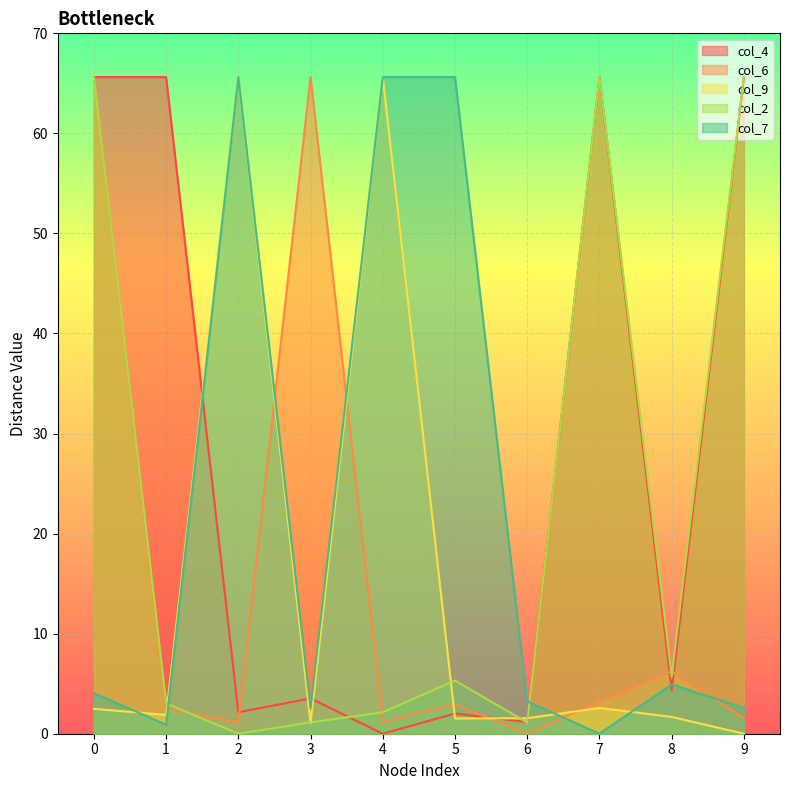

In col_2, how many points are lower than both neighbors (excluding endpoints)?

3